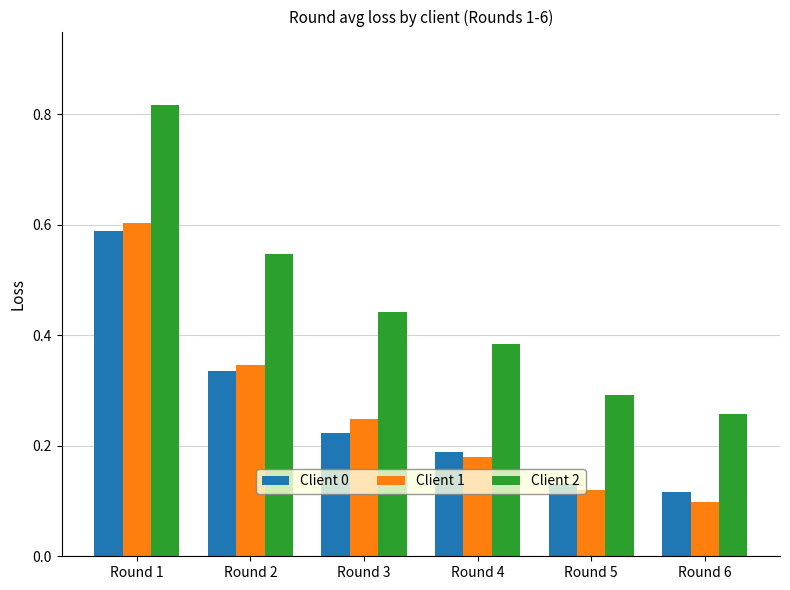

Between Round 1 and Round 3, which series saw the biggest shift?

Client 2